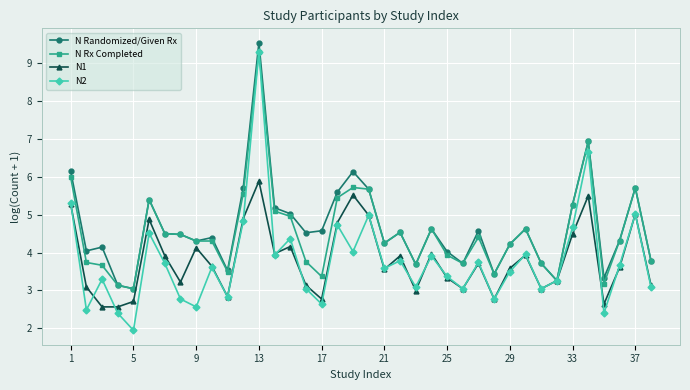

True or false: N2 has more than 2 interior local peaks.

True